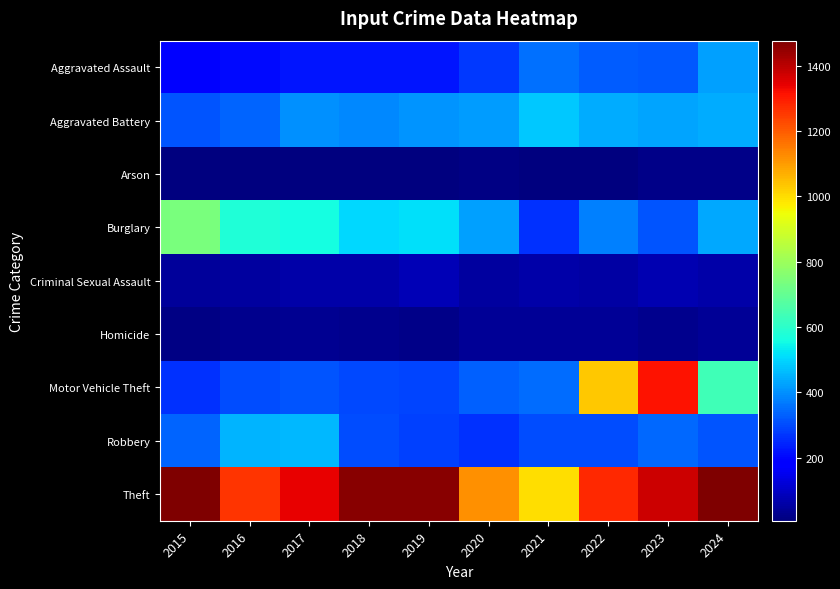

What is the spread (max minus min) of values at 2018?

1454